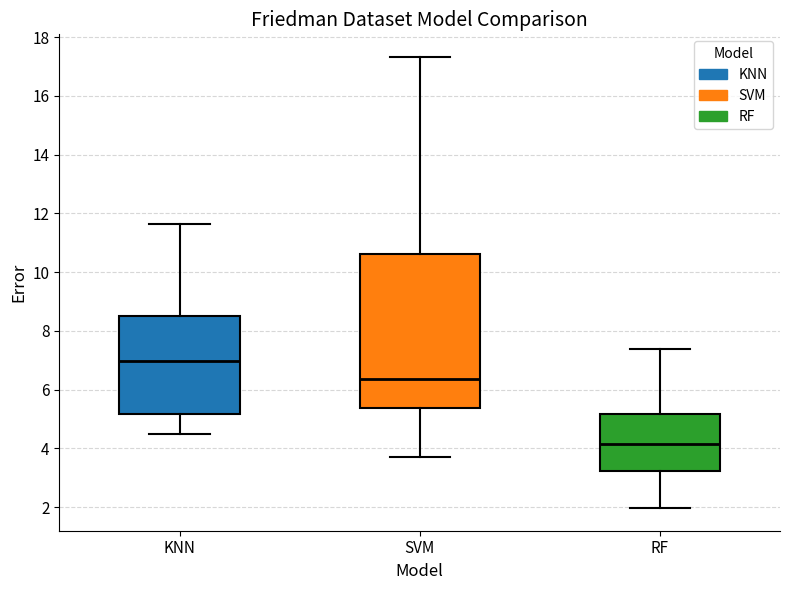

Which box has the lowest median line?

RF